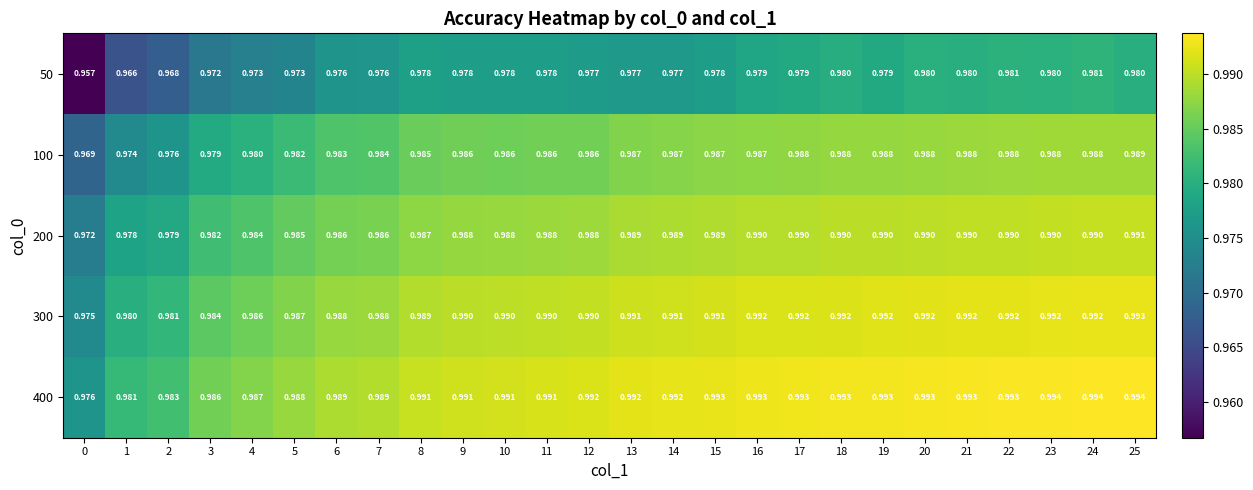

Is the value of 200 at 1 greater than the value of 100 at 6?

No